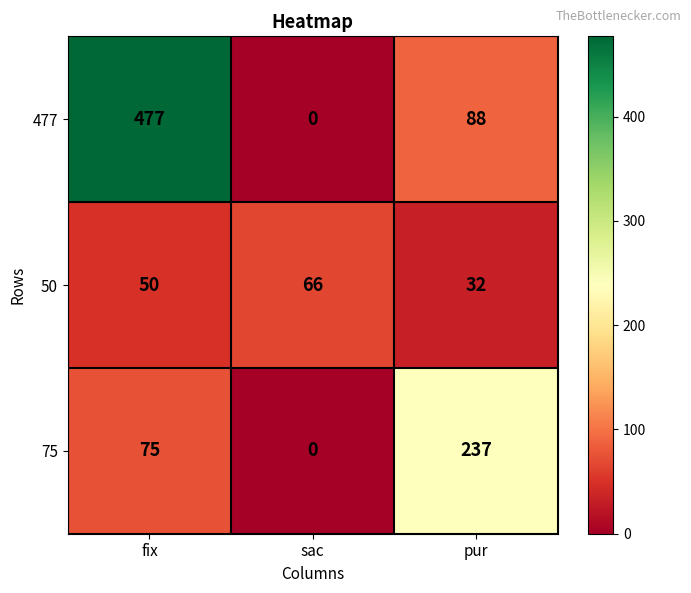

What value does the 75 series have at fix, to the nearest 5?

75